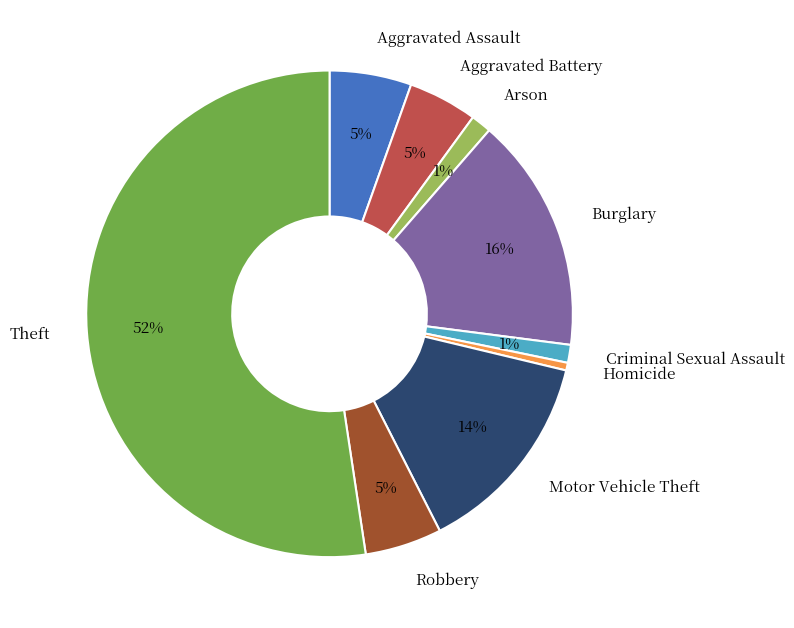

Is there a majority slice in this chart?

Yes